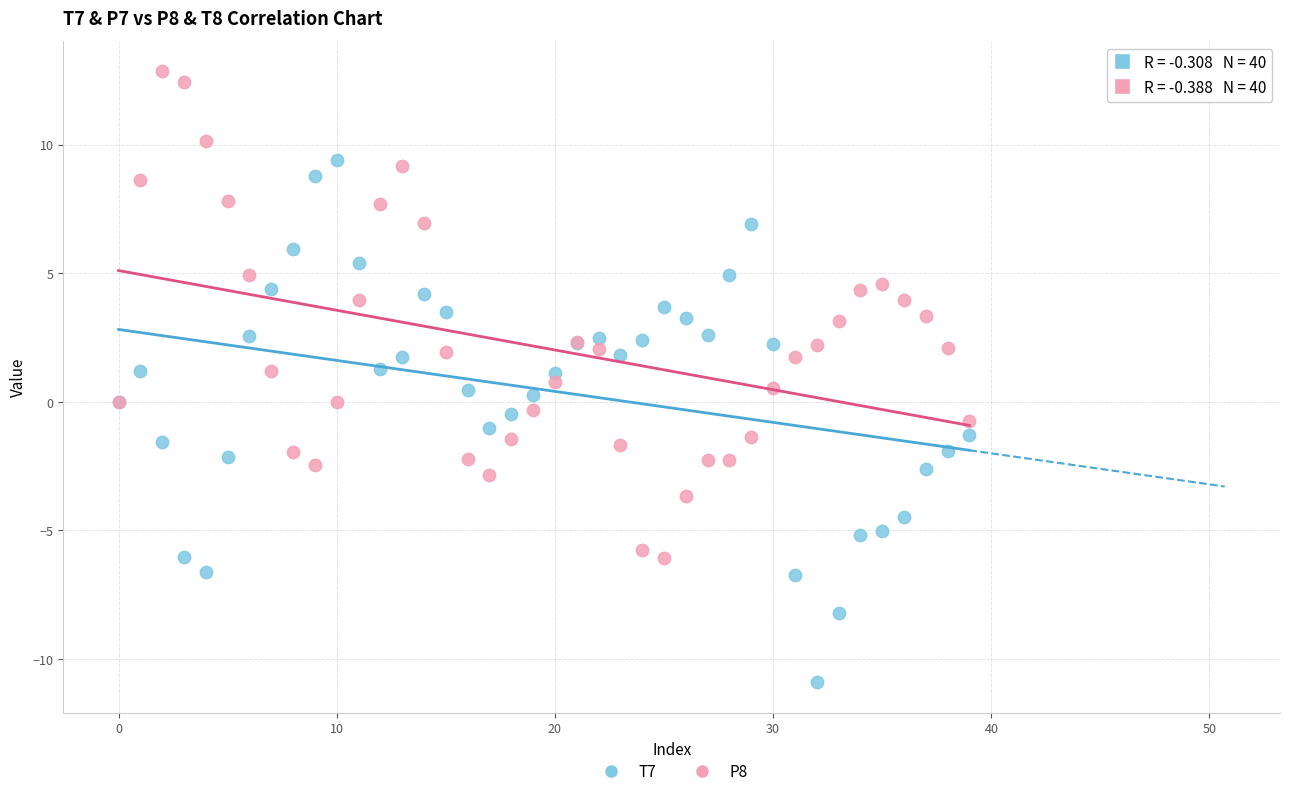

Which series contains the lowest Y value?

T7